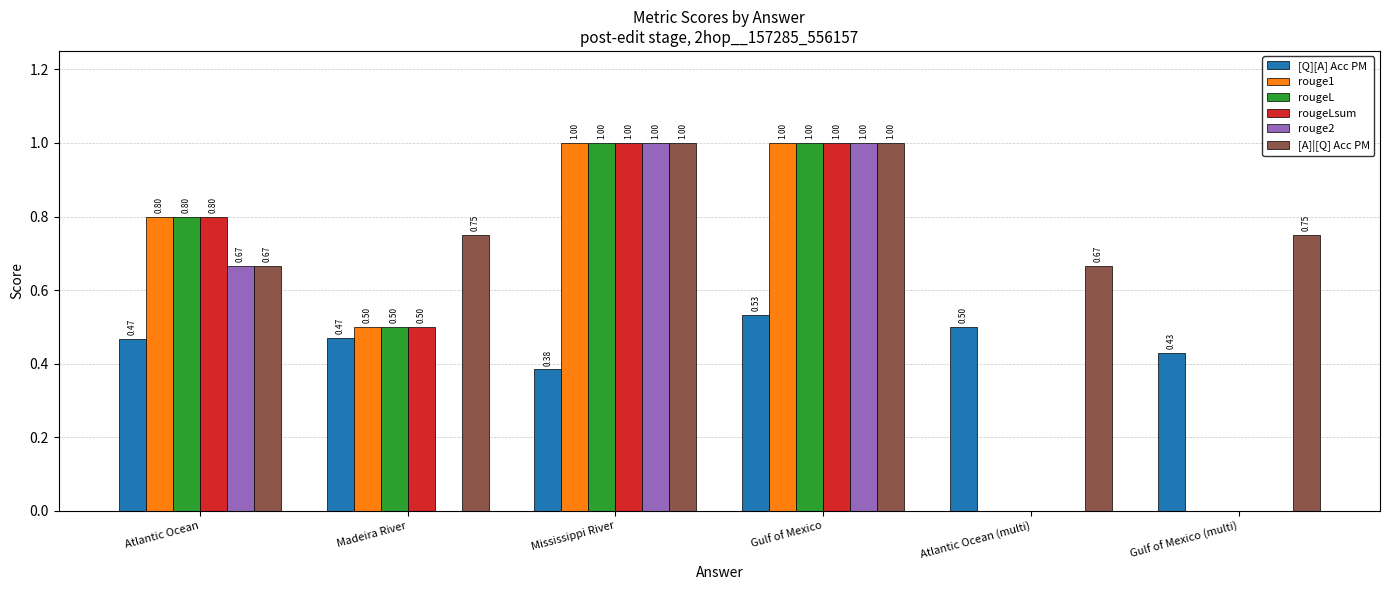

Is the value of rougeLsum at Gulf of Mexico greater than the value of rougeL at Gulf of Mexico (multi)?

Yes